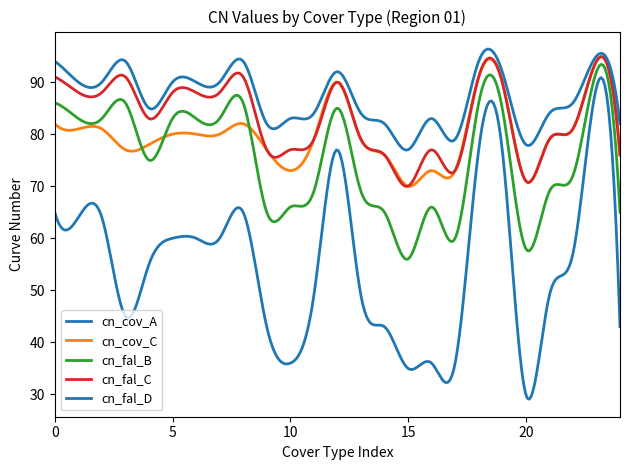

What is the difference between the maximum and minimum values in the cn_fal_D series?

18